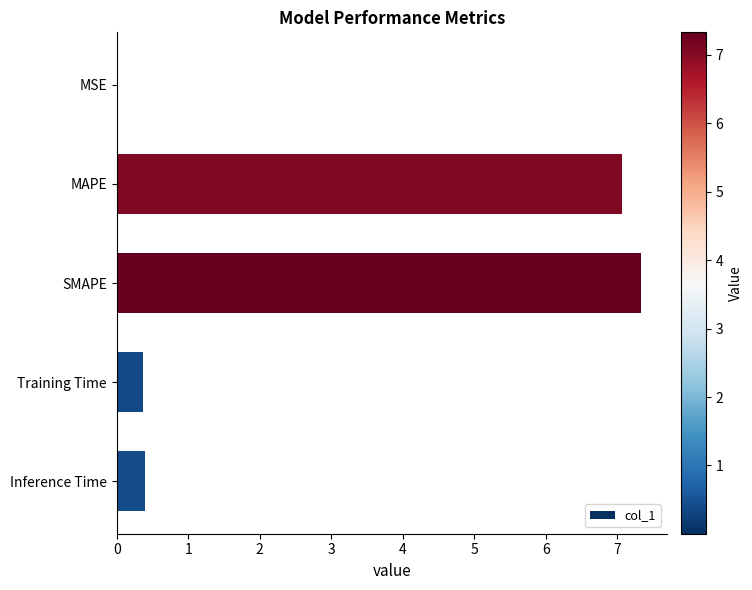

True or false: the data shows 0.4 at Training Time.

True